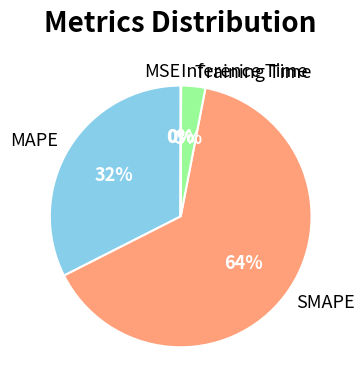

To the nearest percent, what is the average slice percentage?

20%